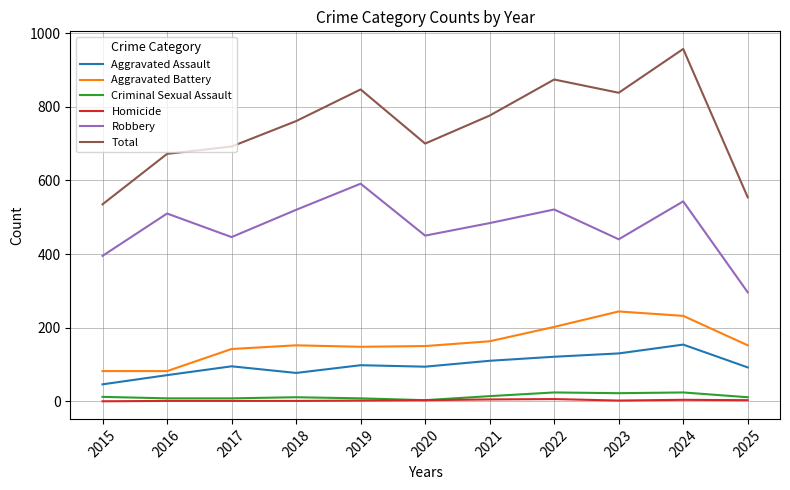

True or false: Criminal Sexual Assault and Robbery cross at least once.

False